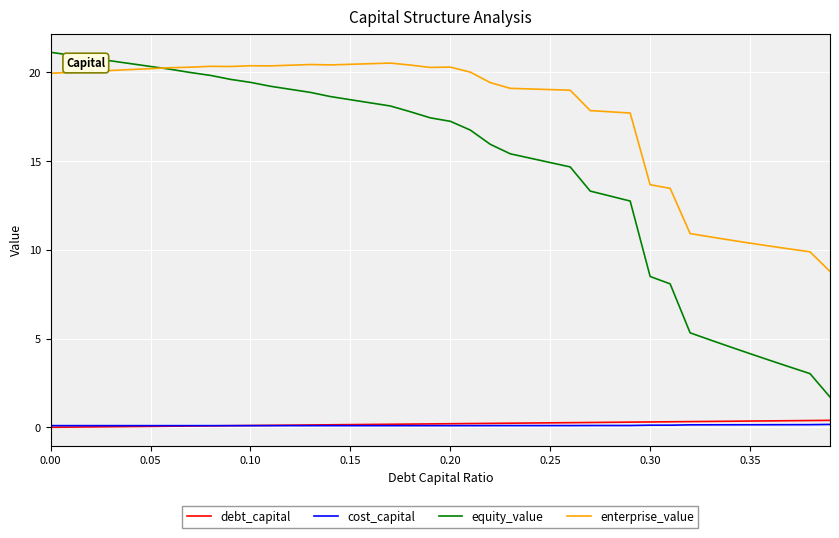

What is the maximum value shown in the chart?

21.1